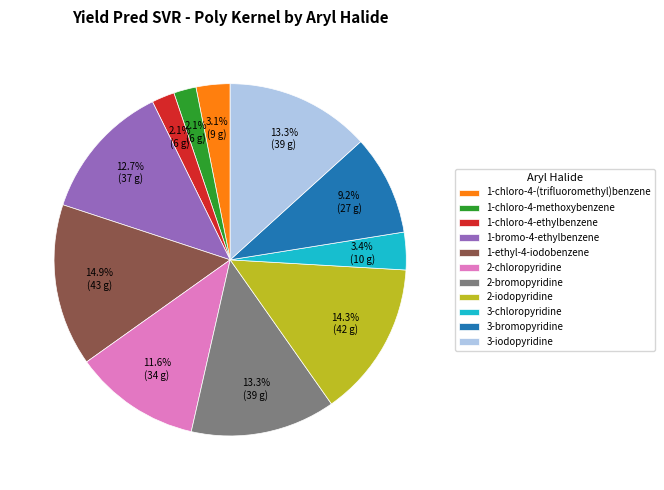

Approximately how many times larger is the value at 3-chloropyridine compared to 2-iodopyridine?

0.2